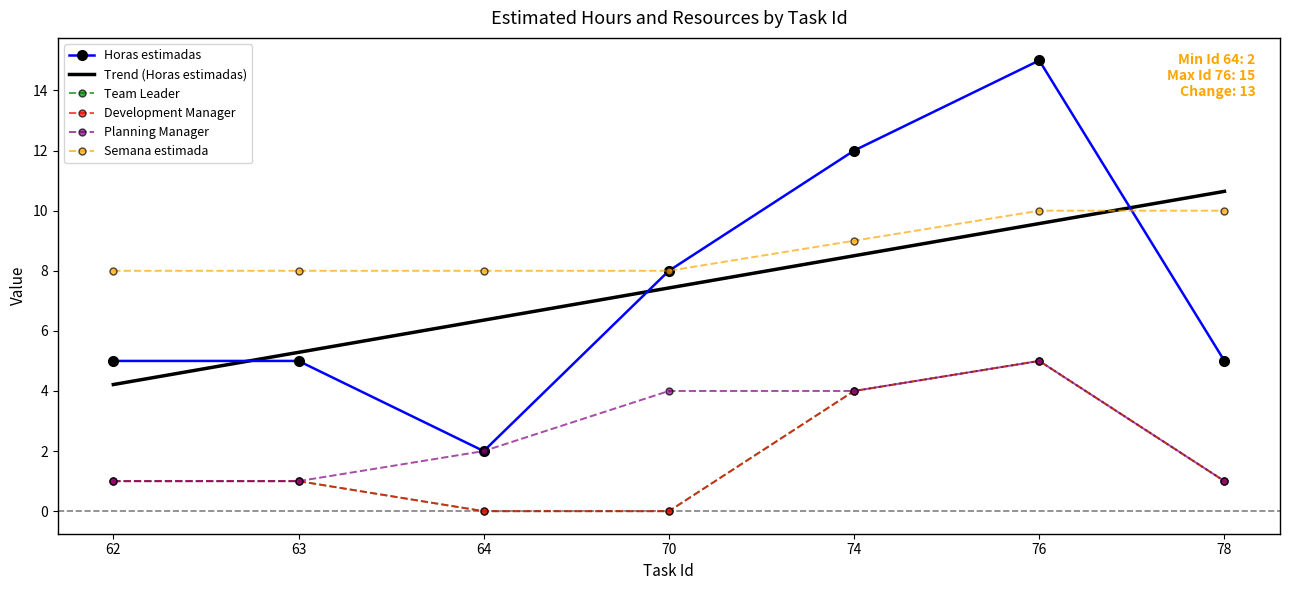

How many Development Manager values are between 0 and 4?

6